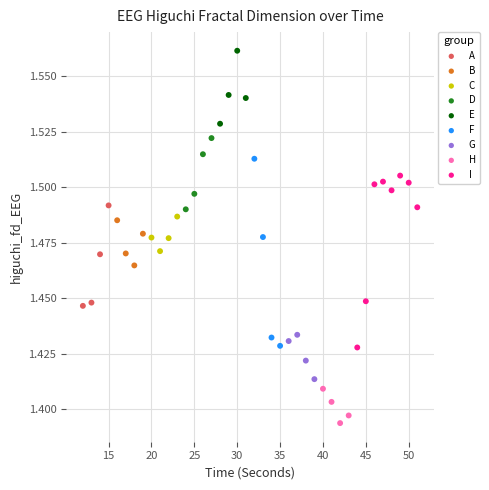

Which series contains the highest Y value?

E